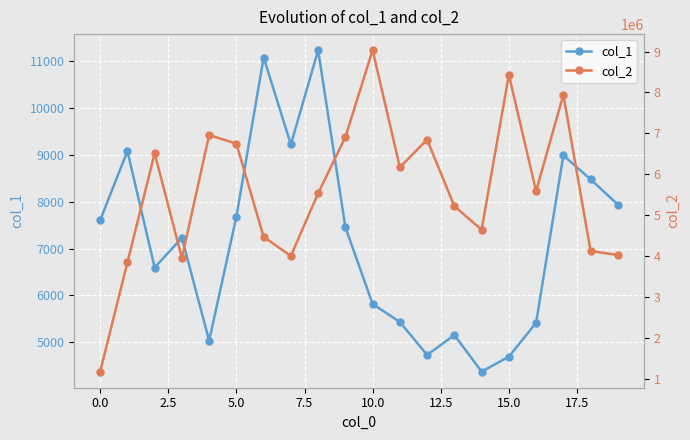

What is the value of the col_1 point at the 9th from the left?

11231